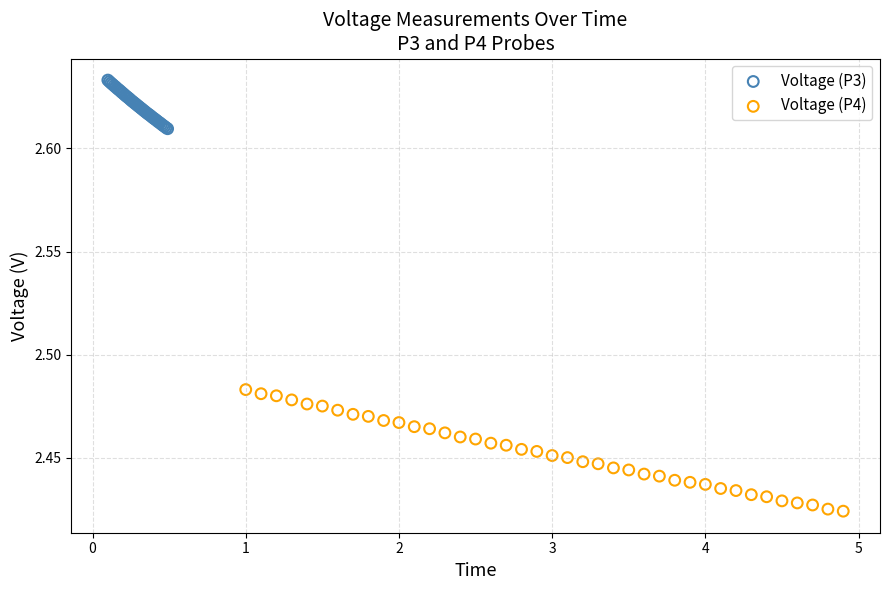

Which series contains the lowest Y value?

Voltage (P4)